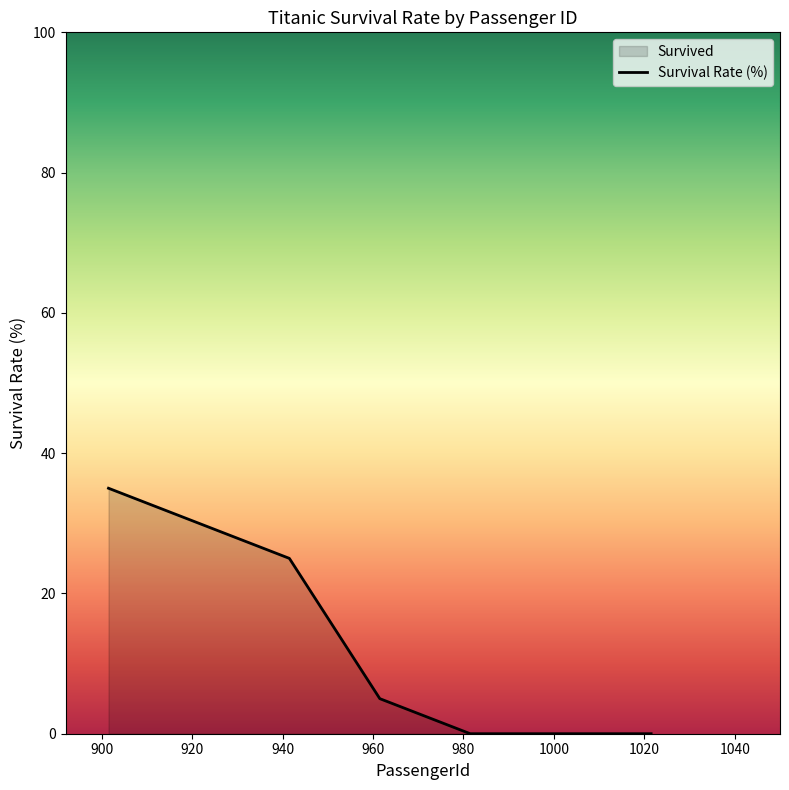

Count the number of data series in this chart.

1